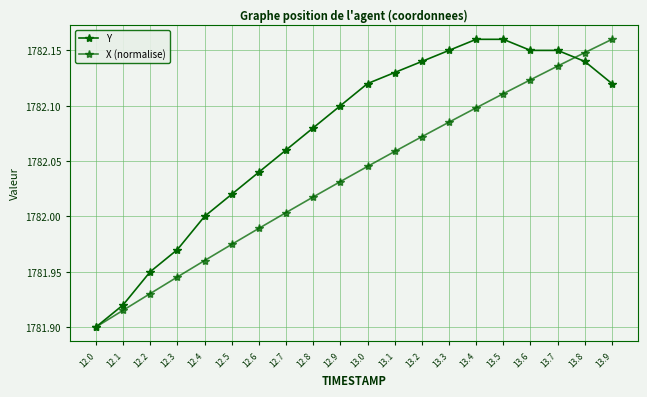

True or false: Y and X (normalise) intersect in this chart.

True